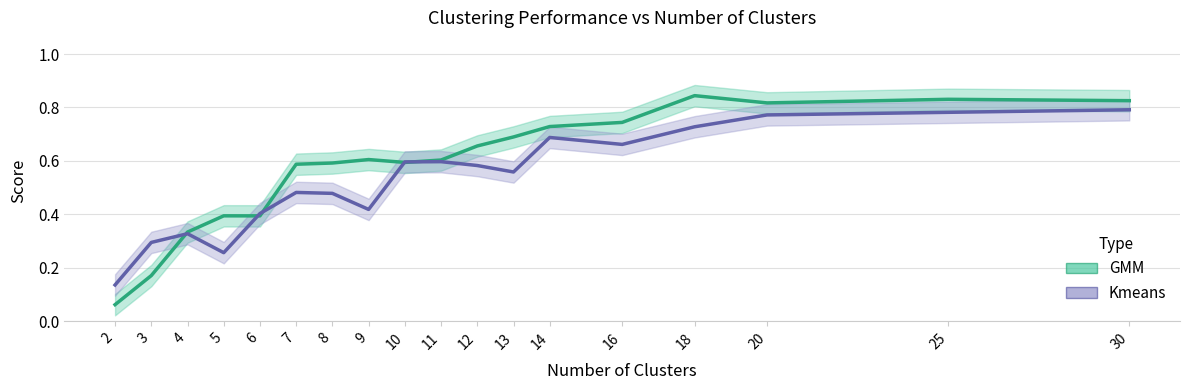

What is the difference between the maximum and minimum values in the GMM series?

0.8